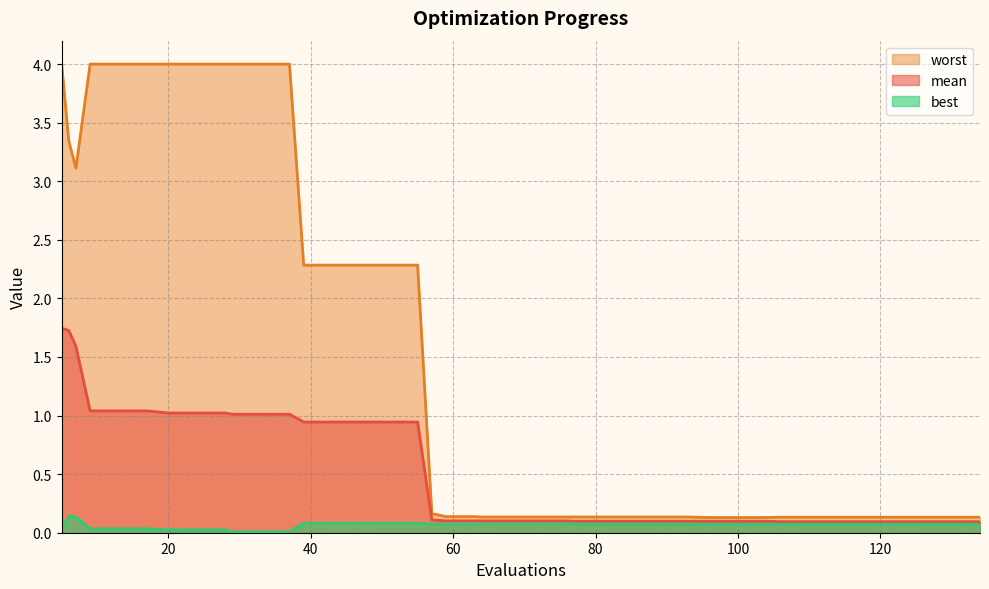

What is the difference between the highest and lowest values at 51?

2.2